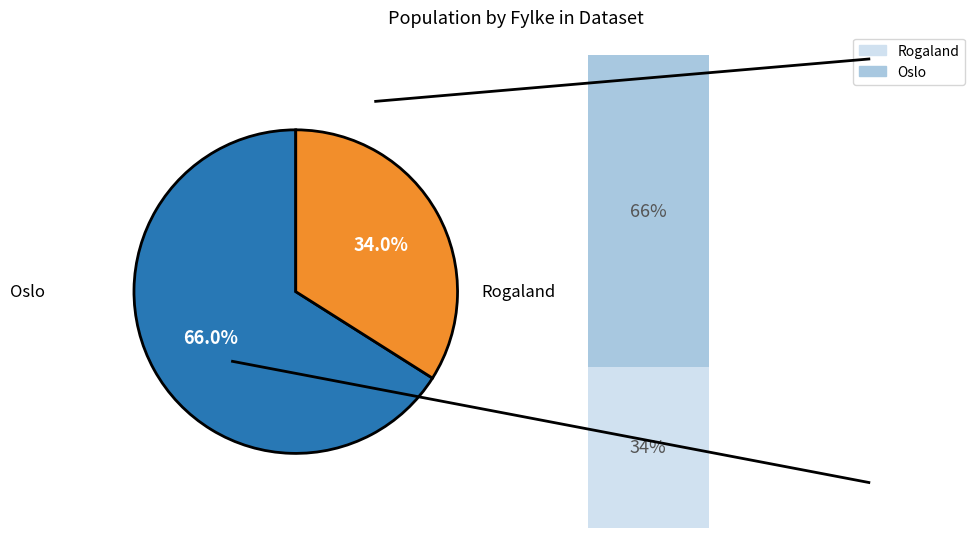

Count the number of slices in the pie.

2